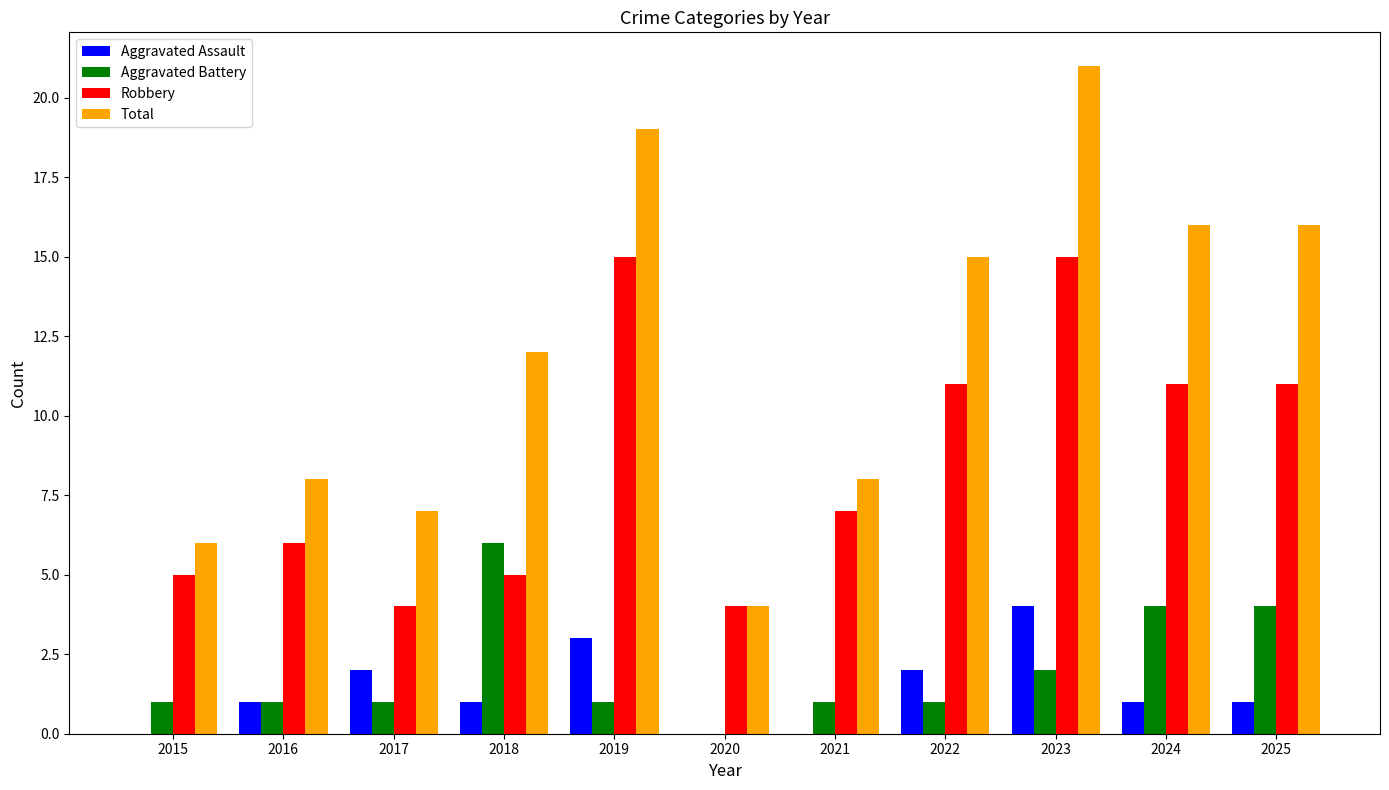

Read the Total value at 2017.

7